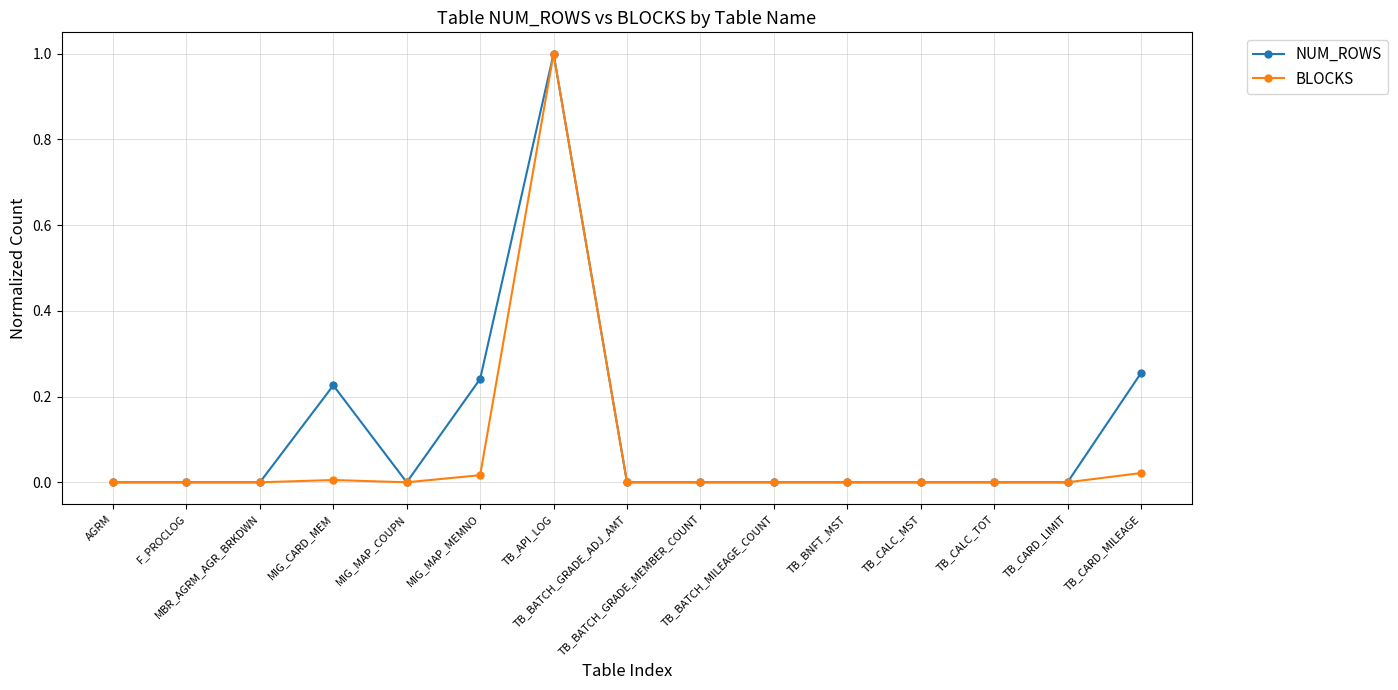

What is the maximum value for NUM_ROWS?

1.0